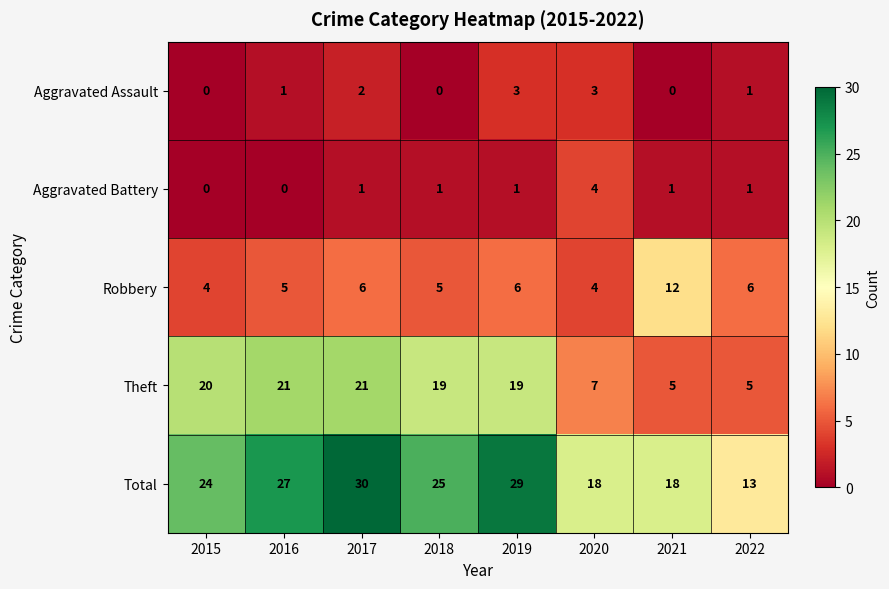

Which series changed the most between 2016 and 2022?

Theft